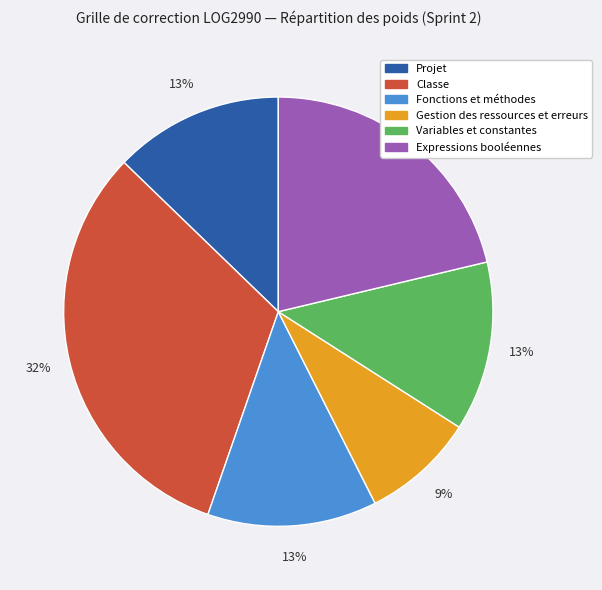

How many slices are in this pie chart?

6